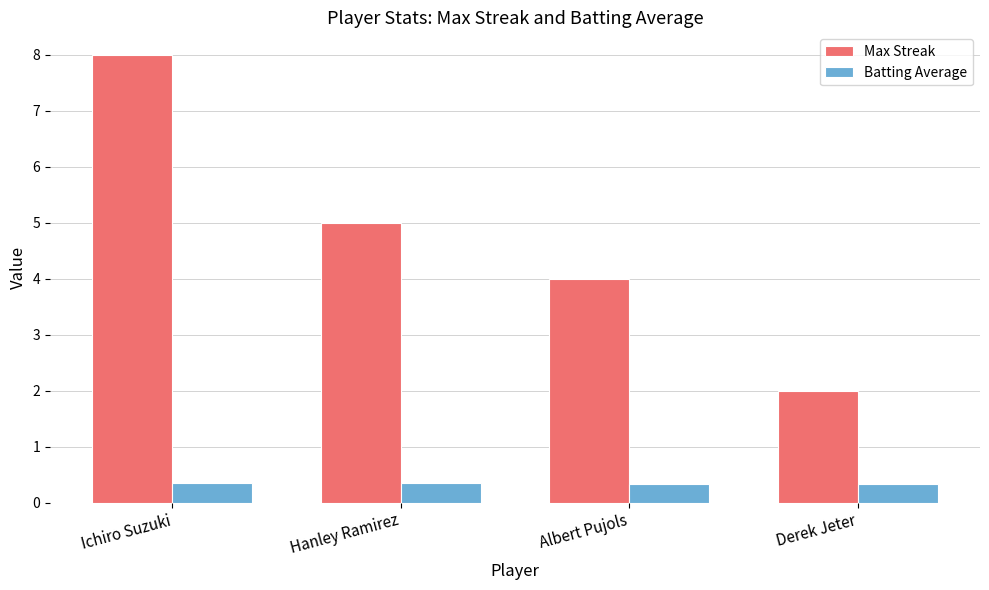

The Max Streak series shows 2.4 at Hanley Ramirez. True or false?

False